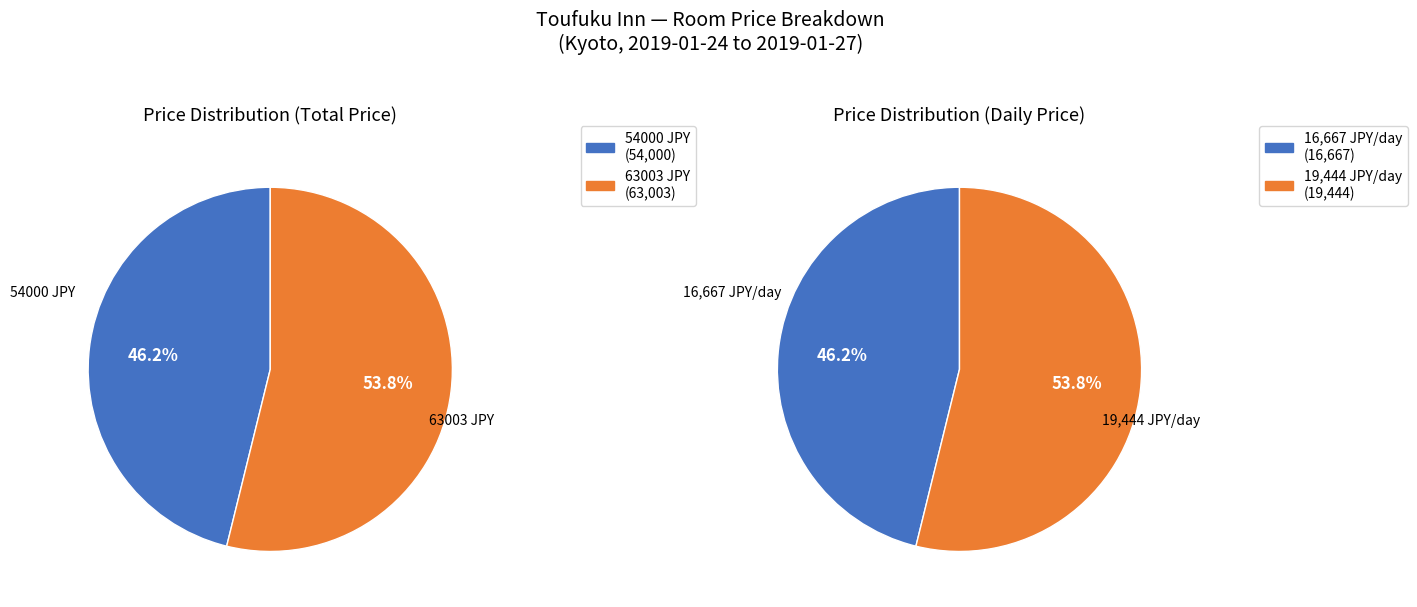

Rank the series by their maximum value, from highest to lowest.

price, daily_price